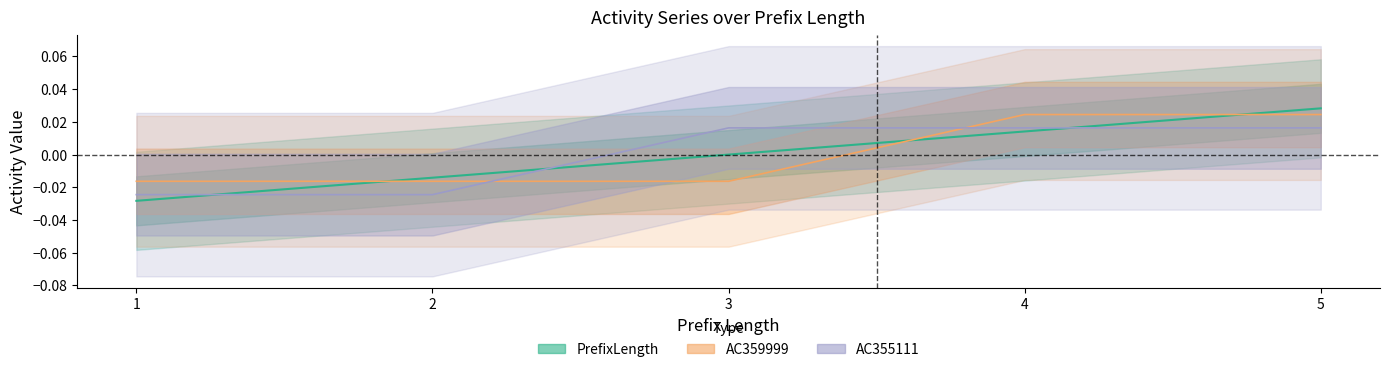

At how many categories does at least one series exceed 0?

3